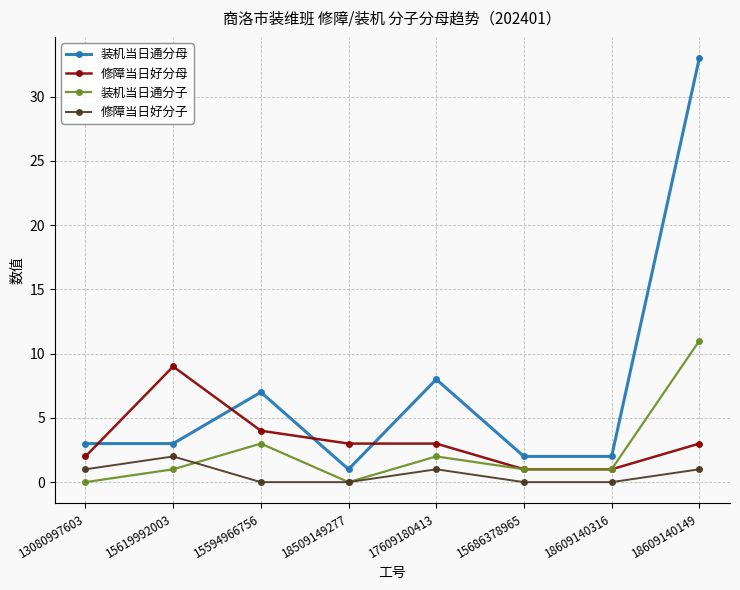

The 修障当日好分子 series shows 0 at 15686378965. True or false?

True